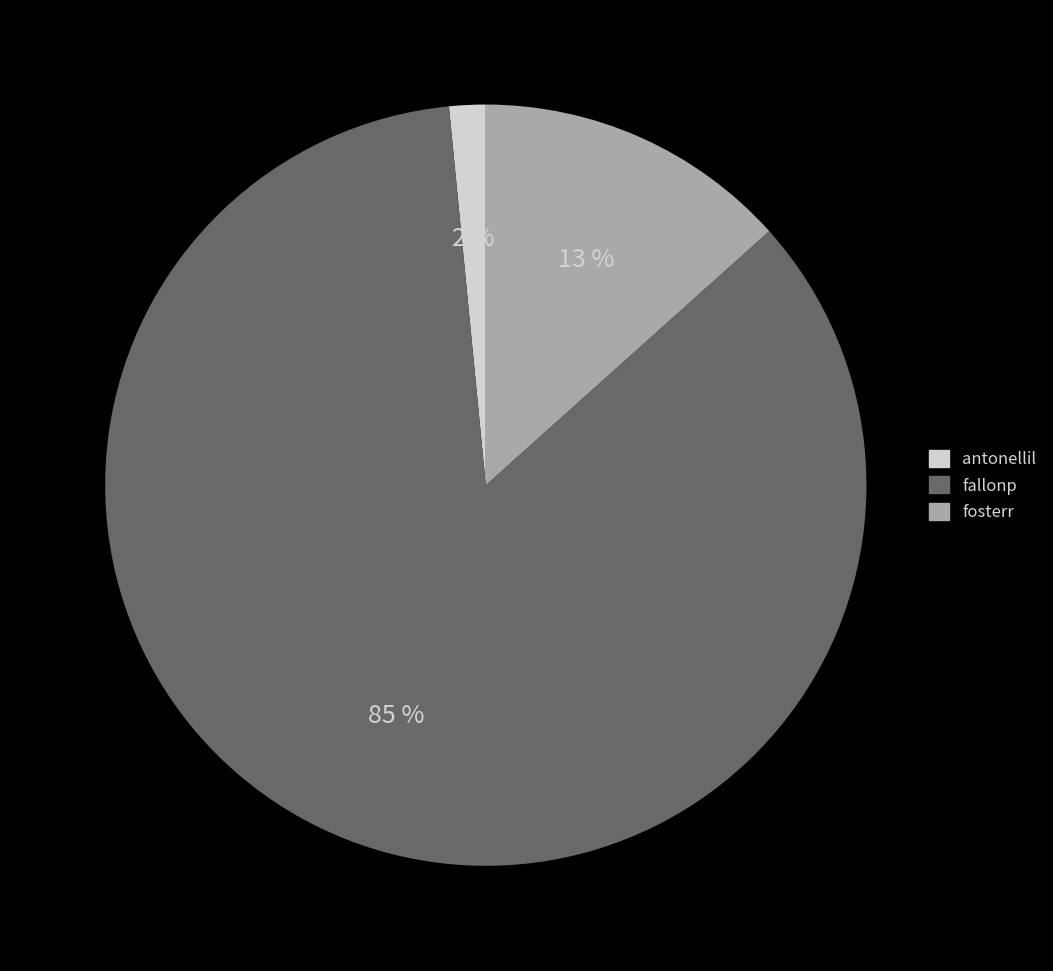

How many slices are in this pie chart?

3